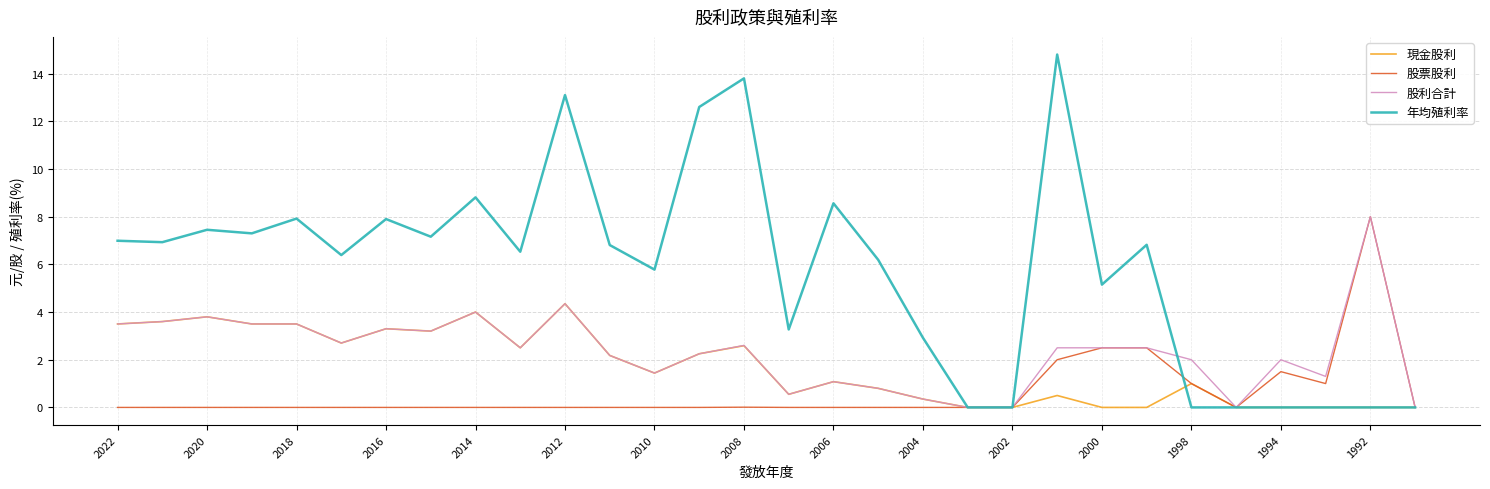

Does the chart display data point markers on the line(s)?

No